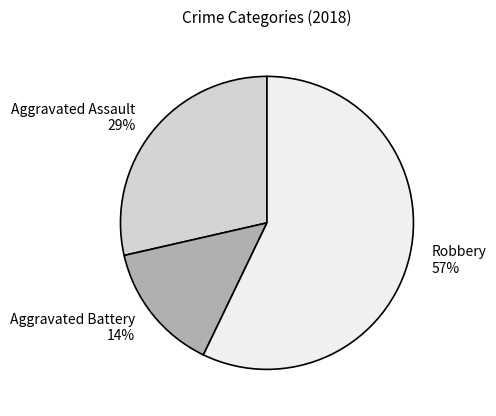

What is the largest slice in the pie chart?

Robbery